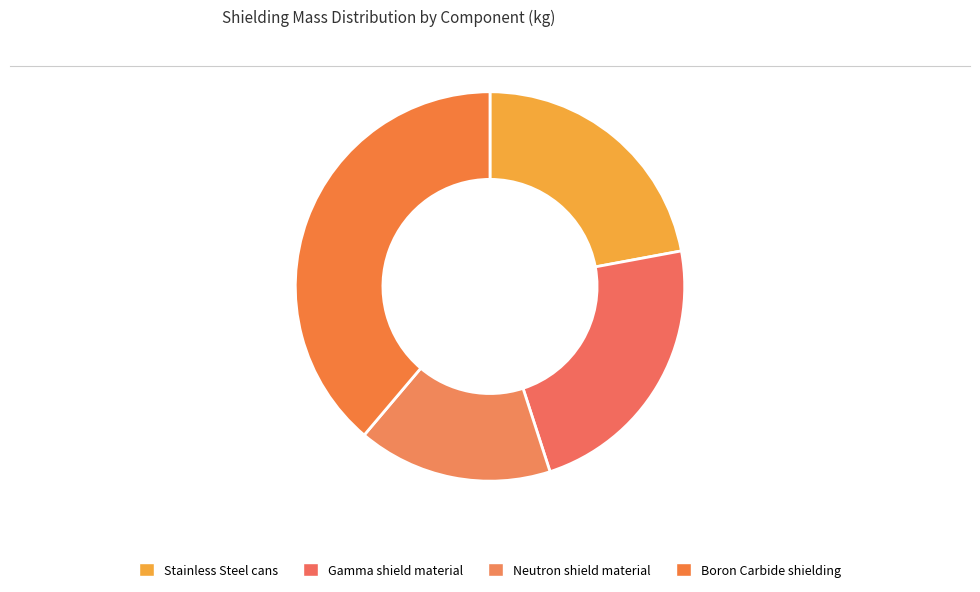

Count the number of slices in the pie.

4